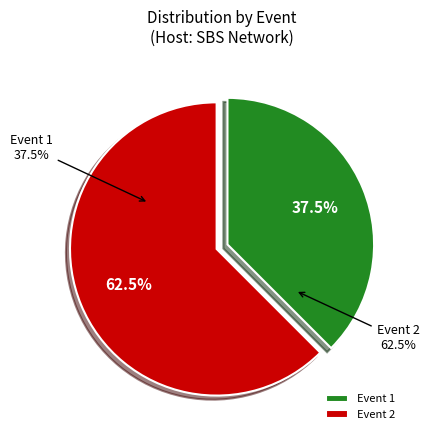

Do Event 2 and Event 1 together represent more than half of the pie?

Yes